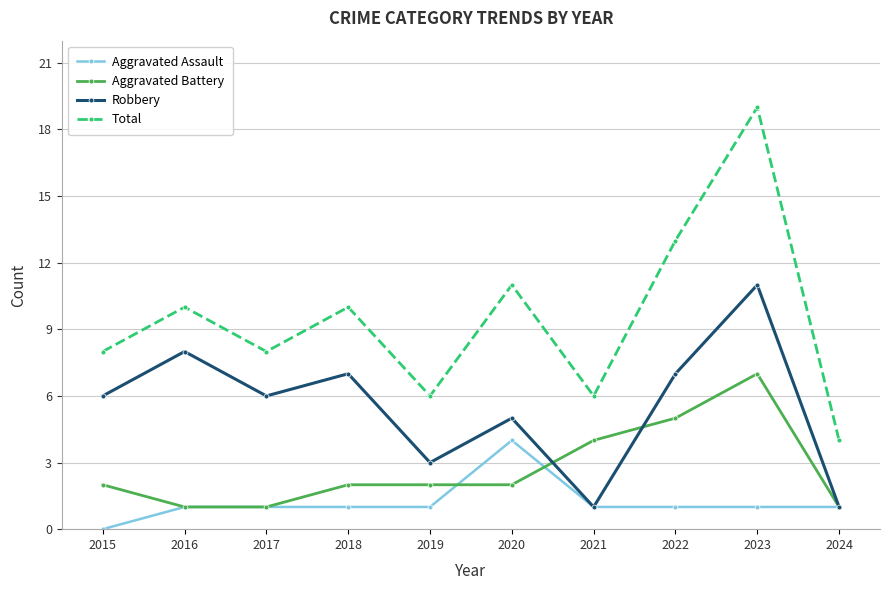

Reading left to right, extract all data points from this chart.

Aggravated Assault: 0	1	1	1	1	4	1	1	1	1
Aggravated Battery: 2	1	1	2	2	2	4	5	7	1
Robbery: 6	8	6	7	3	5	1	7	11	1
Total: 8	10	8	10	6	11	6	13	19	4